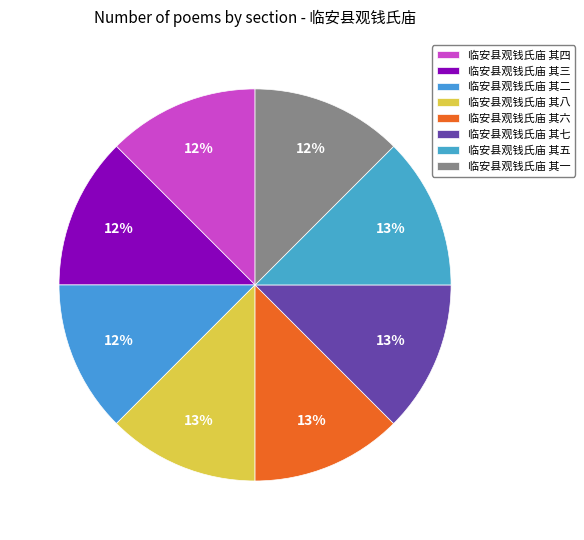

To the nearest percent, what is the combined percentage of 临安县观钱氏庙 其四 and 临安县观钱氏庙 其八?

25%